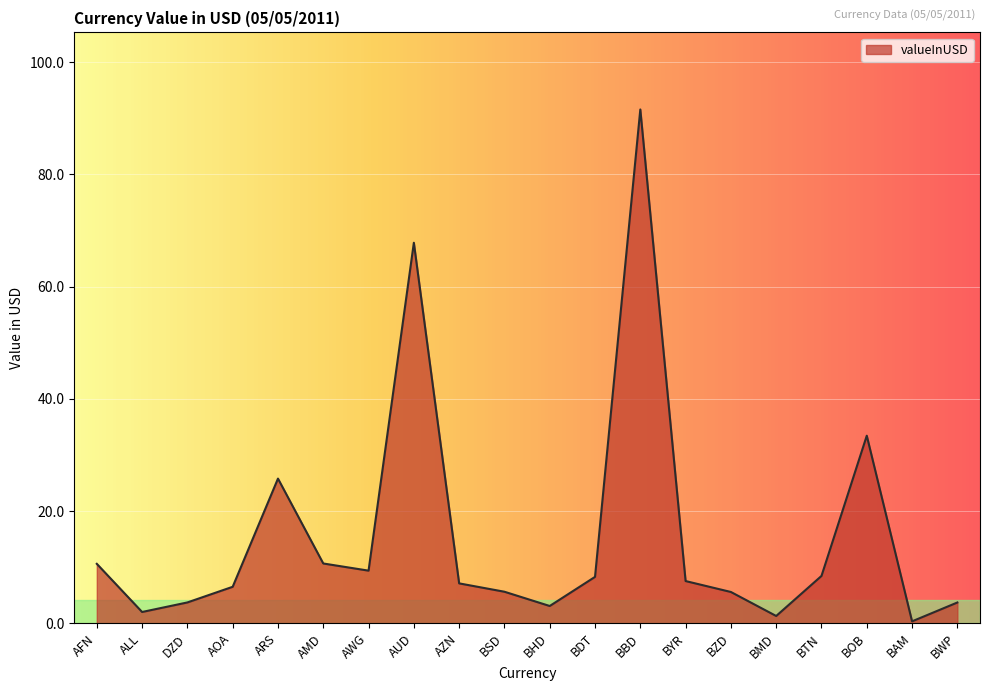

The chart shows a value of 5.6 at BZD. True or false?

True